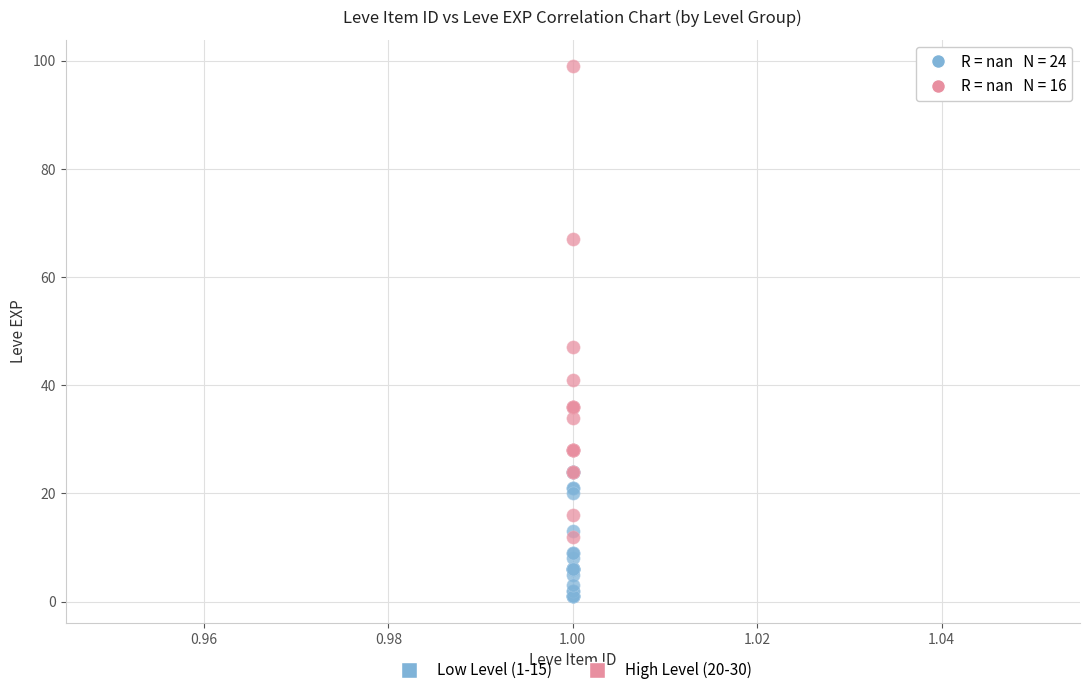

Which series reaches the maximum Y coordinate?

High Level (20-30)